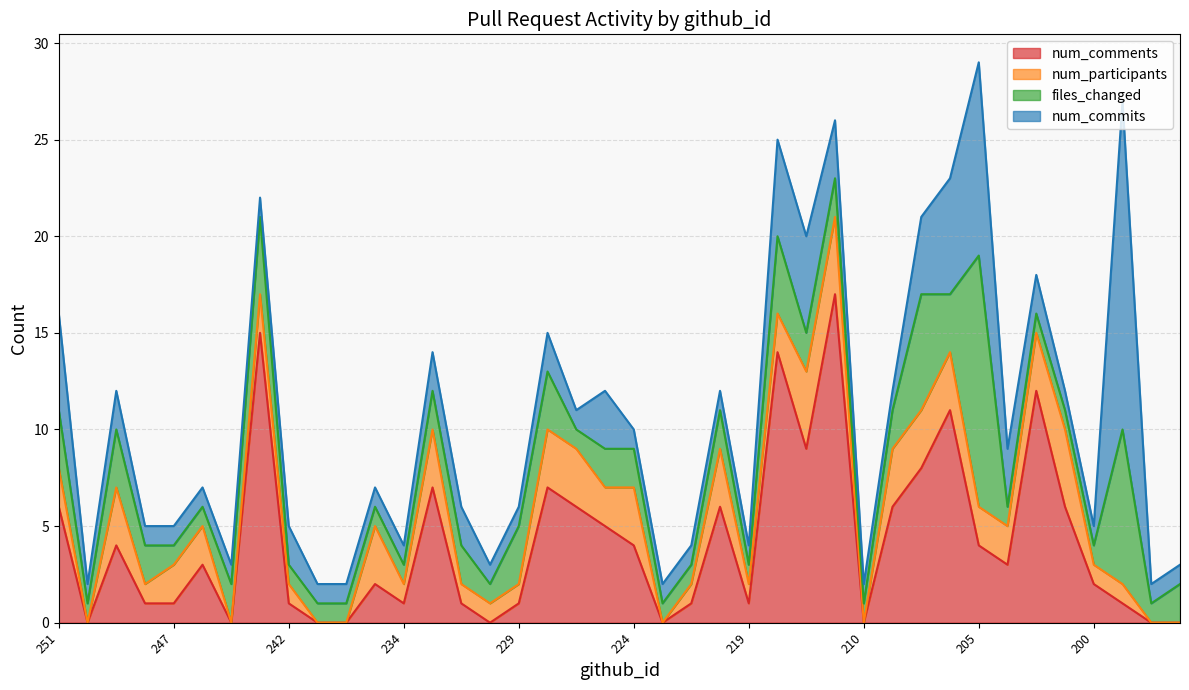

Reading right to left, transcribe all the data shown in this chart.

num_comments: 0	0	1	2	6	12	3	4	11	8	6	0	17	9	14	1	6	1	0	4	5	6	7	1	0	1	7	1	2	0	0	1	15	0	3	1	1	4	0	6
num_participants: 0	0	1	1	4	3	2	2	3	3	3	0	4	4	2	1	3	1	0	3	2	3	3	1	1	1	3	1	3	0	0	1	2	0	2	2	1	3	0	2
files_changed: 2	1	8	1	1	1	1	13	3	6	2	1	2	2	4	1	2	1	1	2	2	1	3	3	1	2	2	1	1	1	1	1	4	2	1	1	2	3	1	3
num_commits: 1	1	17	1	1	2	3	10	6	4	1	1	3	5	5	1	1	1	1	1	3	1	2	1	1	2	2	1	1	1	1	2	1	1	1	1	1	2	1	5